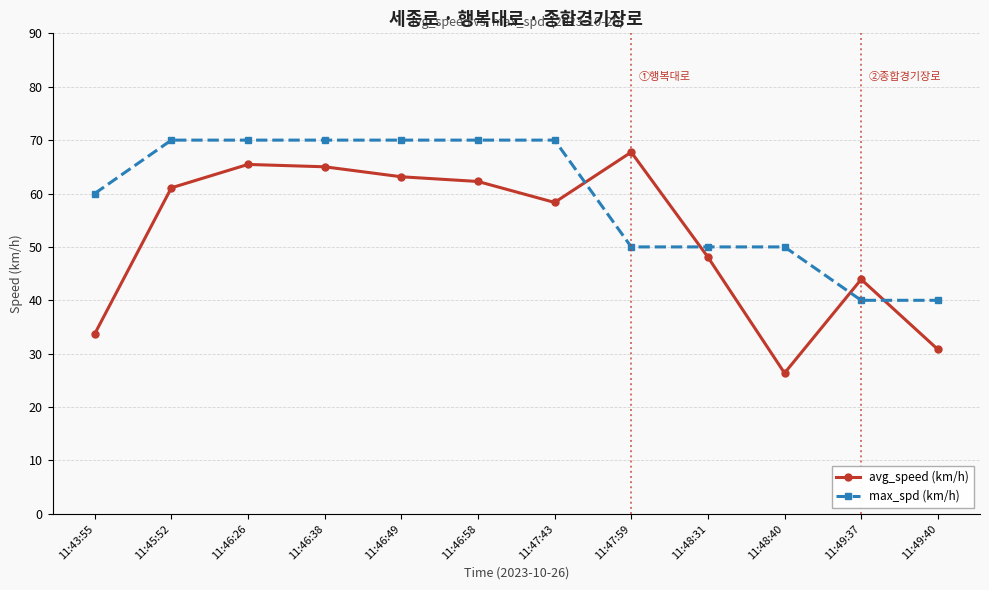

List the series in order of their peak value, highest first.

max_spd (km/h), avg_speed (km/h)